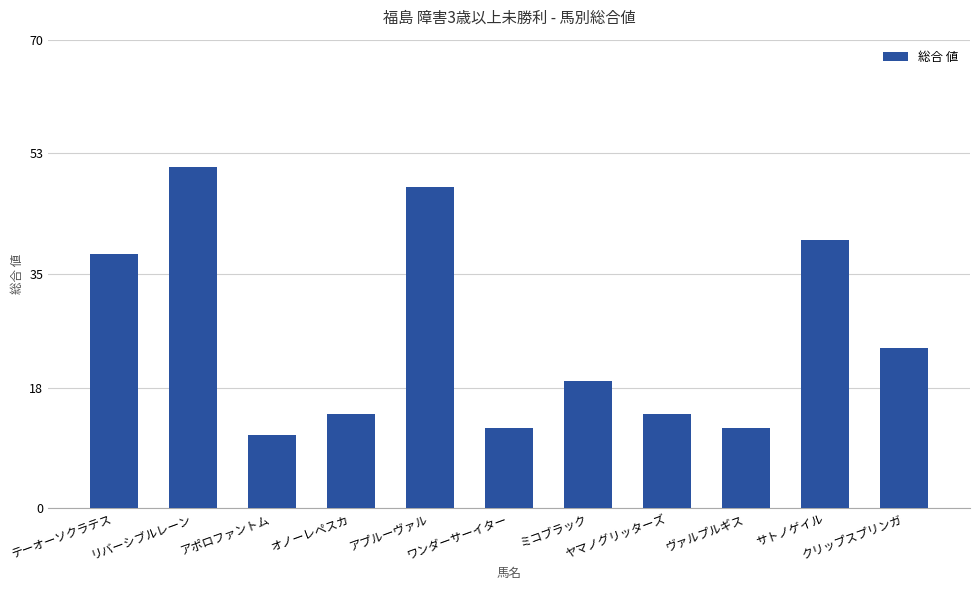

What is the average value?

26